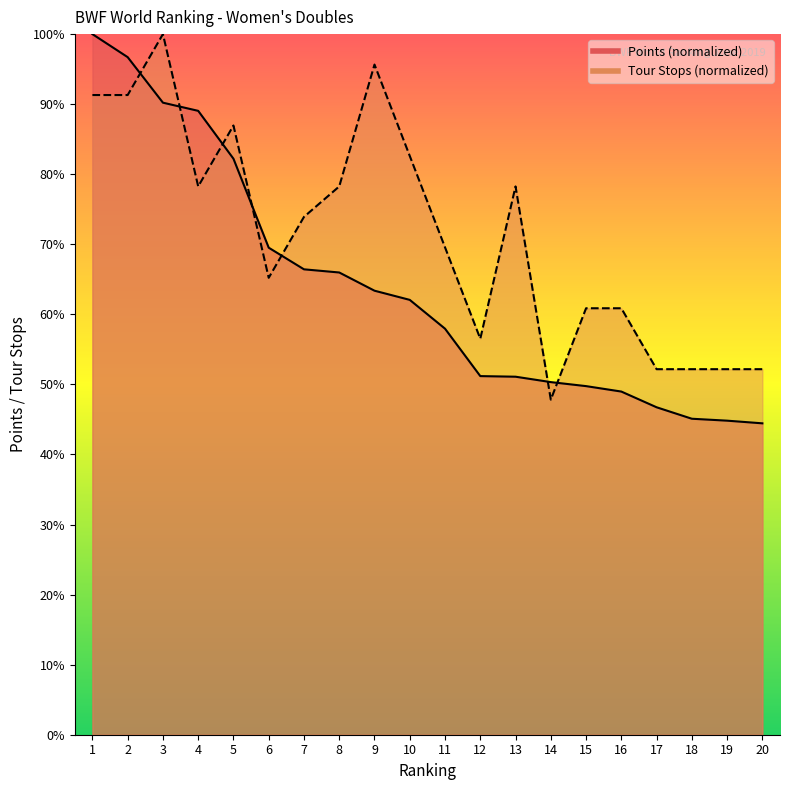

Where does the Points (normalized) line series first go above 62?

1